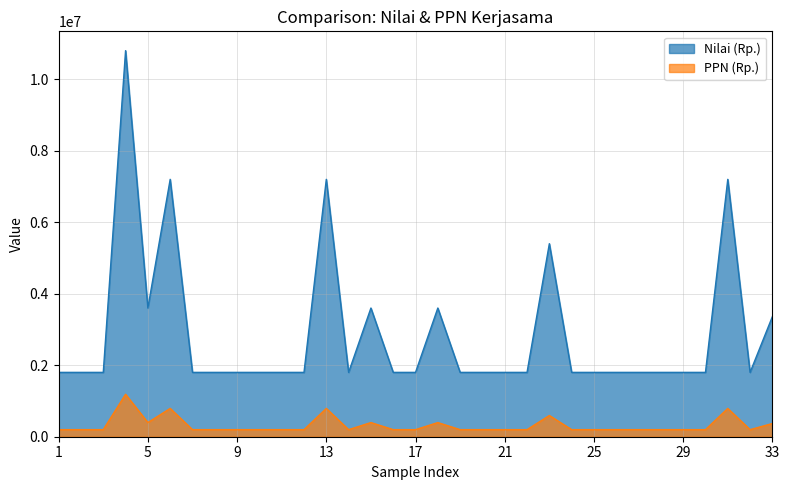

True or false: PPN (Rp.) has a value of 283899 at 28.

False